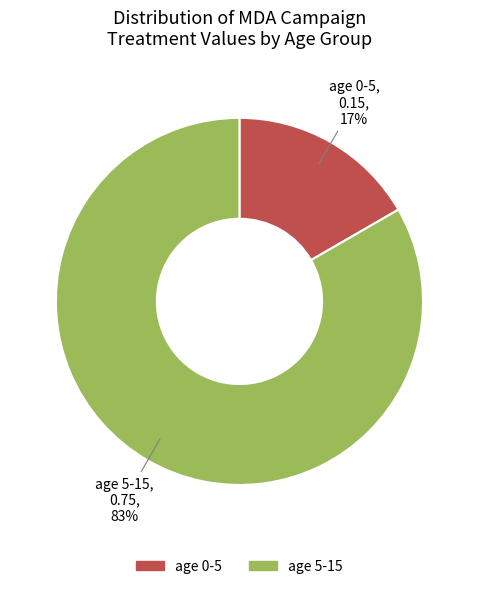

Does any single category account for the majority?

Yes